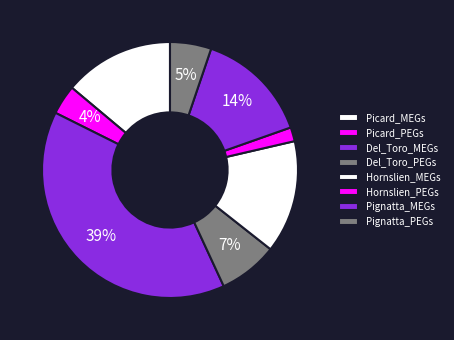

What portion of the pie excludes Hornslien_PEGs?

98.2%